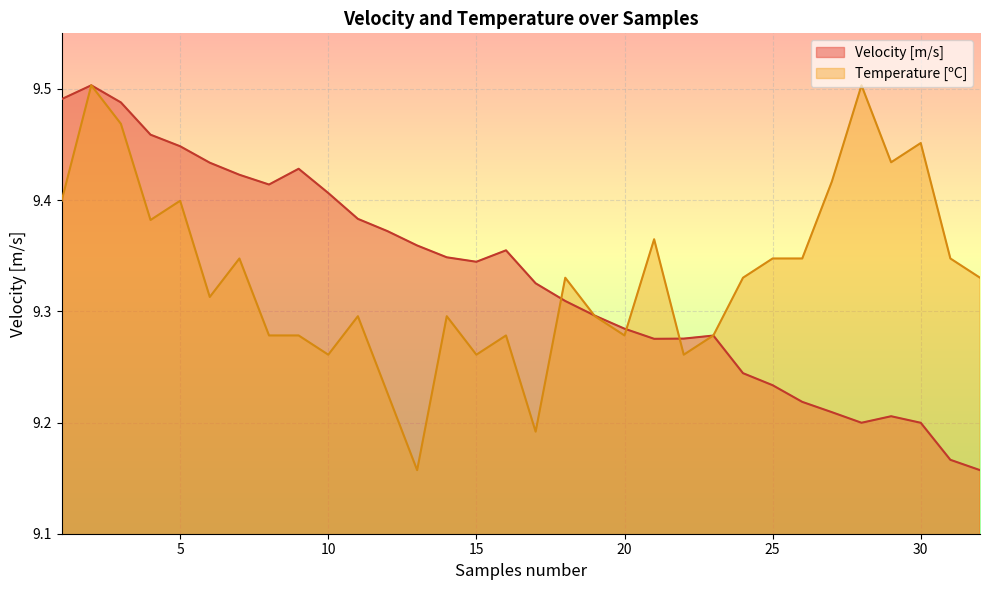

List the series in order of their overall mean, lowest first.

Velocity [m/s], Temperature [ºC]